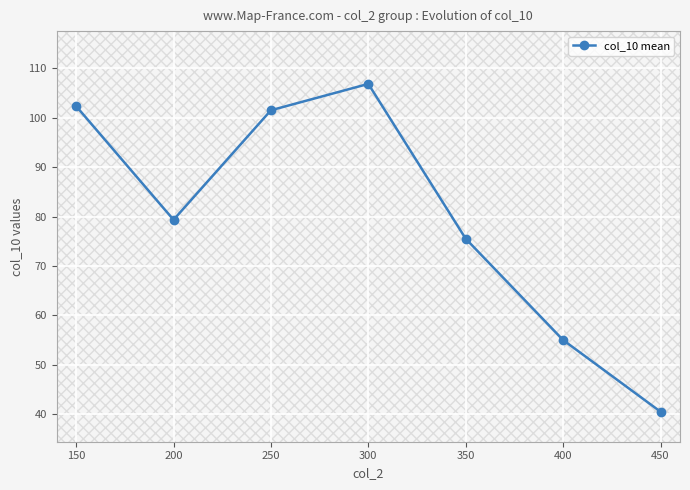

True or false: the data has more than 1 interior local peaks.

False